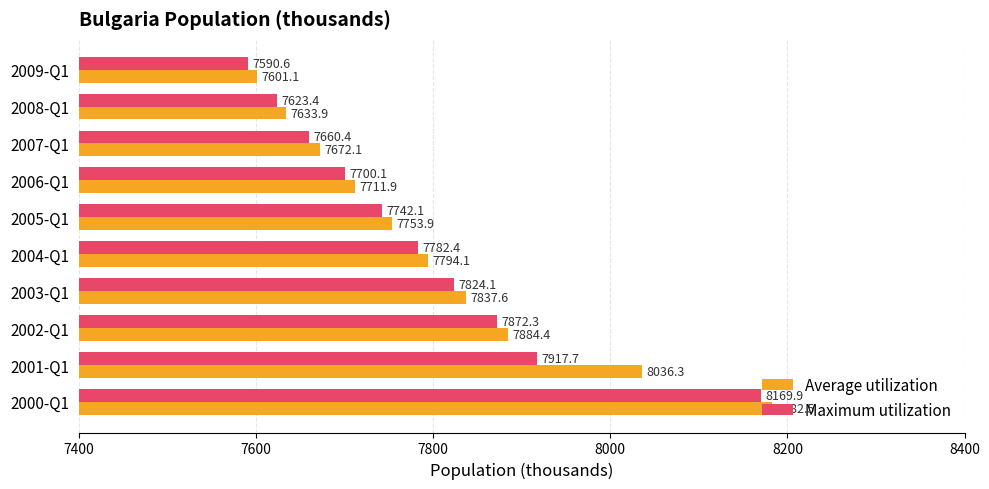

How many data points in Average utilization are less than 7794?

5